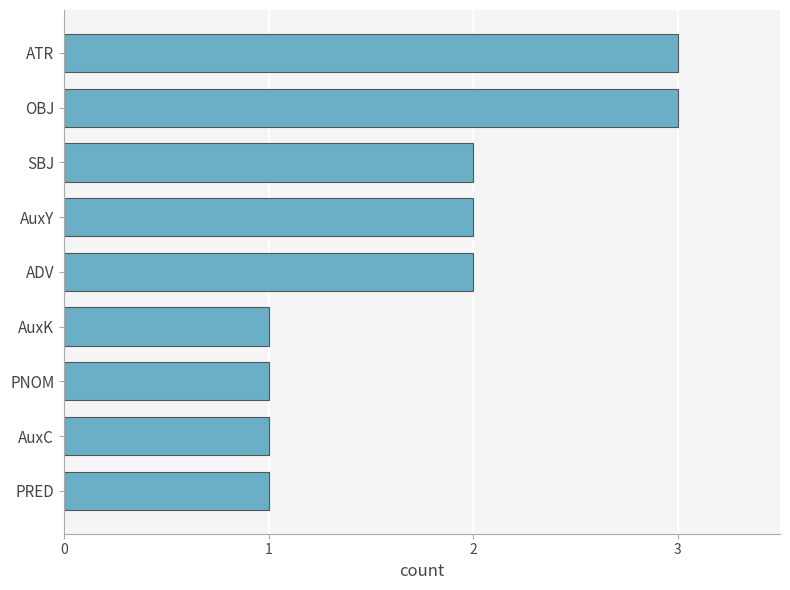

Read the value at OBJ.

3